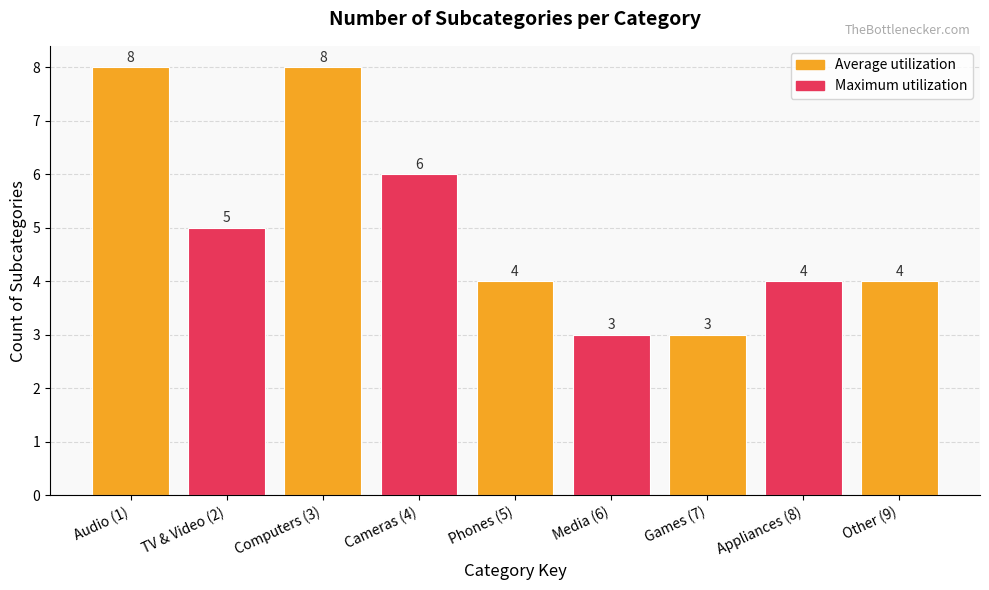

Approximately how many times larger is the value at Other (9) compared to Cameras (4)?

0.7